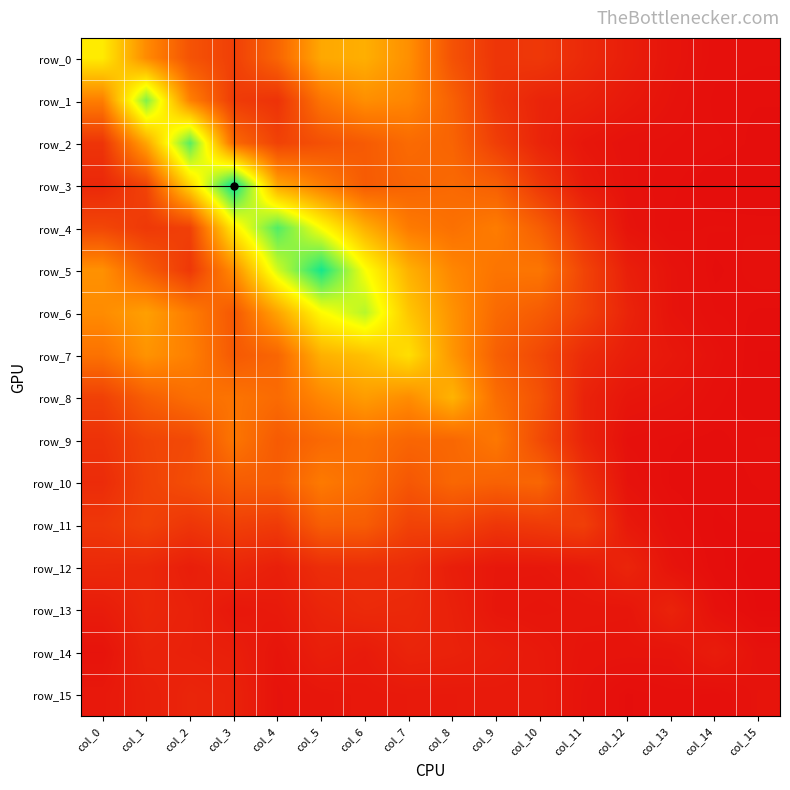

Reading right to left, extract all data points from this chart.

row_0: col_15=0.0	col_14=0.0	col_13=0.1	col_12=0.1	col_11=0.2	col_10=0.3	col_9=0.3	col_8=0.5	col_7=0.9	col_6=1.1	col_5=1.0	col_4=0.6	col_3=0.4	col_2=0.5	col_1=0.9	col_0=1.5
row_1: col_15=0.0	col_14=0.0	col_13=0.1	col_12=0.1	col_11=0.1	col_10=0.2	col_9=0.3	col_8=0.6	col_7=0.8	col_6=0.9	col_5=0.7	col_4=0.3	col_3=0.3	col_2=0.8	col_1=2.0	col_0=0.8
row_2: col_15=0.0	col_14=0.0	col_13=0.0	col_12=0.0	col_11=0.1	col_10=0.2	col_9=0.4	col_8=0.6	col_7=0.7	col_6=0.5	col_5=0.5	col_4=0.4	col_3=0.6	col_2=2.1	col_1=1.0	col_0=0.3
row_3: col_15=0.0	col_14=0.0	col_13=0.0	col_12=0.0	col_11=0.1	col_10=0.3	col_9=0.6	col_8=0.6	col_7=0.6	col_6=0.5	col_5=0.8	col_4=1.0	col_3=2.4	col_2=1.3	col_1=0.4	col_0=0.2
row_4: col_15=0.0	col_14=0.0	col_13=0.0	col_12=0.1	col_11=0.3	col_10=0.6	col_9=0.8	col_8=0.7	col_7=0.8	col_6=1.1	col_5=1.6	col_4=2.1	col_3=1.5	col_2=0.4	col_1=0.3	col_0=0.4
row_5: col_15=0.0	col_14=0.0	col_13=0.1	col_12=0.1	col_11=0.4	col_10=0.7	col_9=0.7	col_8=0.8	col_7=1.1	col_6=1.6	col_5=2.3	col_4=1.7	col_3=0.9	col_2=0.3	col_1=0.6	col_0=0.9
row_6: col_15=0.0	col_14=0.0	col_13=0.1	col_12=0.2	col_11=0.4	col_10=0.6	col_9=0.6	col_8=0.9	col_7=1.2	col_6=1.8	col_5=1.6	col_4=1.0	col_3=0.5	col_2=0.8	col_1=1.0	col_0=0.9
row_7: col_15=0.0	col_14=0.0	col_13=0.1	col_12=0.1	col_11=0.2	col_10=0.4	col_9=0.6	col_8=0.9	col_7=1.4	col_6=1.2	col_5=1.1	col_4=0.6	col_3=0.5	col_2=0.8	col_1=0.9	col_0=0.7
row_8: col_15=0.0	col_14=0.0	col_13=0.1	col_12=0.1	col_11=0.2	col_10=0.5	col_9=0.7	col_8=1.1	col_7=0.9	col_6=1.0	col_5=0.8	col_4=0.7	col_3=0.7	col_2=0.7	col_1=0.6	col_0=0.4
row_9: col_15=0.0	col_14=0.0	col_13=0.0	col_12=0.0	col_11=0.2	col_10=0.4	col_9=0.7	col_8=0.6	col_7=0.6	col_6=0.7	col_5=0.6	col_4=0.5	col_3=0.7	col_2=0.4	col_1=0.4	col_0=0.3
row_10: col_15=0.0	col_14=0.0	col_13=0.0	col_12=0.1	col_11=0.3	col_10=0.6	col_9=0.6	col_8=0.6	col_7=0.5	col_6=0.7	col_5=0.8	col_4=0.6	col_3=0.6	col_2=0.5	col_1=0.4	col_0=0.2
row_11: col_15=0.0	col_14=0.0	col_13=0.0	col_12=0.1	col_11=0.4	col_10=0.3	col_9=0.3	col_8=0.4	col_7=0.4	col_6=0.6	col_5=0.6	col_4=0.3	col_3=0.4	col_2=0.3	col_1=0.4	col_0=0.3
row_12: col_15=0.0	col_14=0.0	col_13=0.1	col_12=0.2	col_11=0.1	col_10=0.1	col_9=0.1	col_8=0.1	col_7=0.2	col_6=0.2	col_5=0.2	col_4=0.1	col_3=0.2	col_2=0.1	col_1=0.2	col_0=0.2
row_13: col_15=0.0	col_14=0.0	col_13=0.2	col_12=0.1	col_11=0.1	col_10=0.1	col_9=0.1	col_8=0.1	col_7=0.2	col_6=0.2	col_5=0.2	col_4=0.1	col_3=0.1	col_2=0.2	col_1=0.2	col_0=0.1
row_14: col_15=0.0	col_14=0.1	col_13=0.1	col_12=0.1	col_11=0.1	col_10=0.1	col_9=0.1	col_8=0.2	col_7=0.2	col_6=0.1	col_5=0.1	col_4=0.1	col_3=0.1	col_2=0.1	col_1=0.2	col_0=0.1
row_15: col_15=0.1	col_14=0.0	col_13=0.0	col_12=0.0	col_11=0.1	col_10=0.1	col_9=0.1	col_8=0.1	col_7=0.1	col_6=0.1	col_5=0.1	col_4=0.1	col_3=0.2	col_2=0.2	col_1=0.1	col_0=0.1